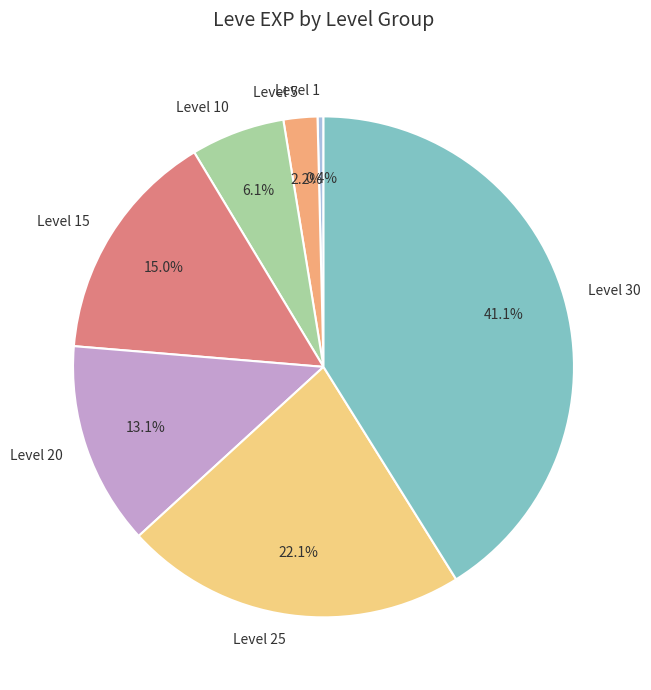

Between Level 5 and Level 25, which is larger?

Level 25